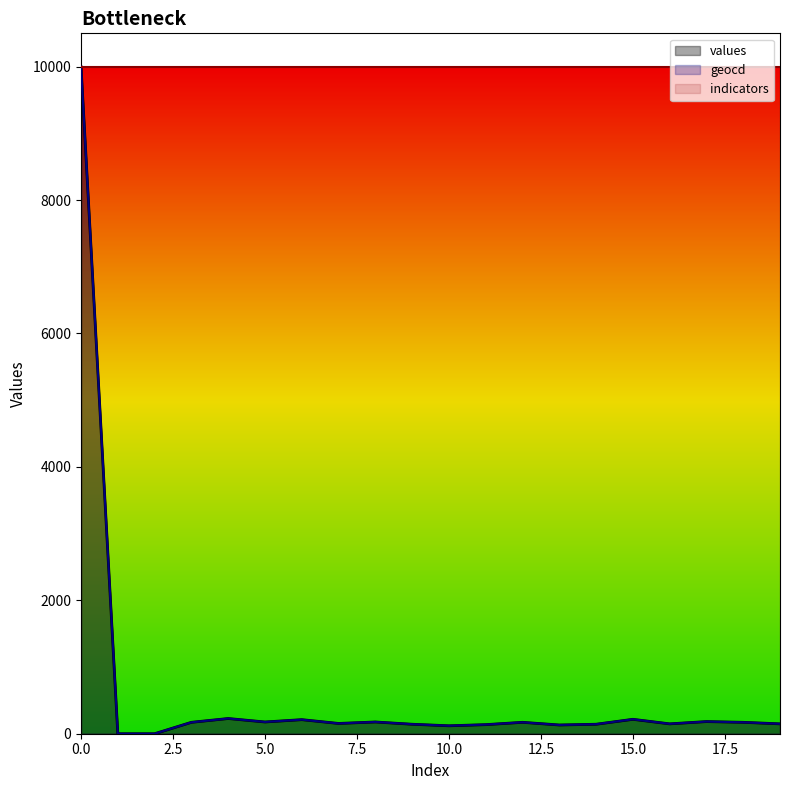

Reading left to right, extract all data points from this chart.

values: 10000.0	0.0	0.0	171.0	228.0	176.0	211.0	154.0	176.0	142.0	119.0	136.0	171.0	131.0	142.0	216.0	148.0	182.0	171.0	148.0
geocd: 10000.0	0.0	0.0	171.1	228.2	176.8	211.1	154.0	176.8	142.6	119.8	136.9	171.1	131.2	142.6	216.8	148.3	182.5	171.1	148.3